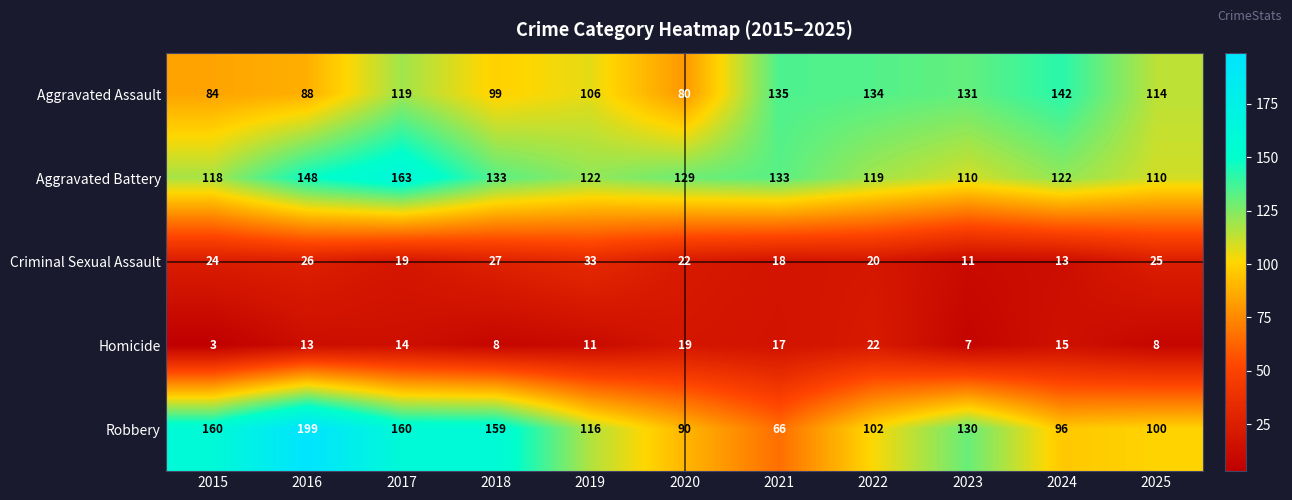

At which category does the chart reach its minimum across all series?

2015